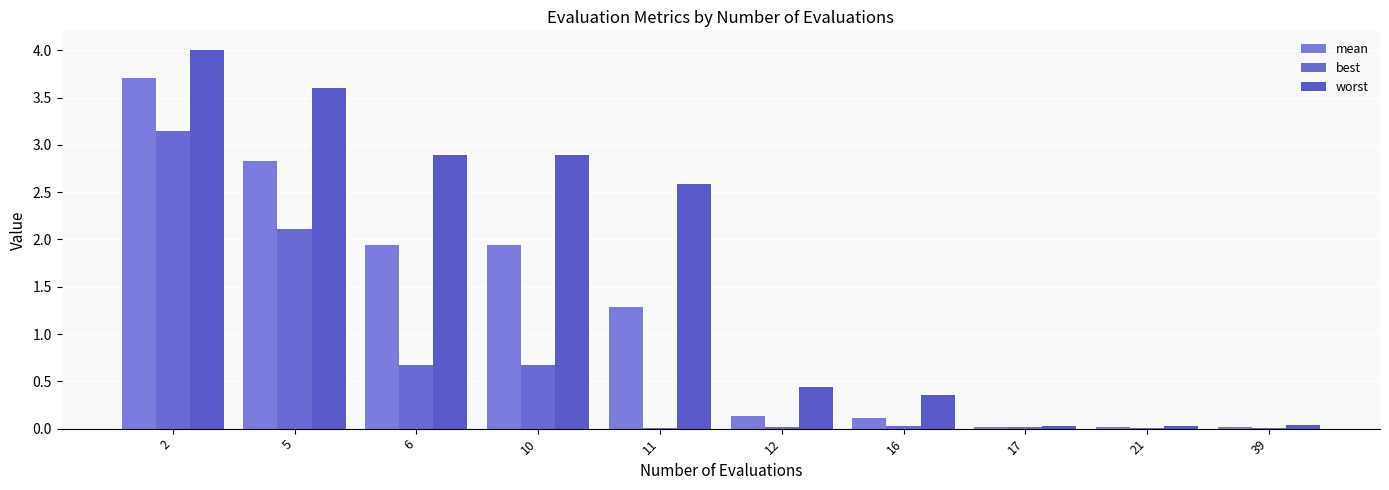

How many groups of bars are there?

10